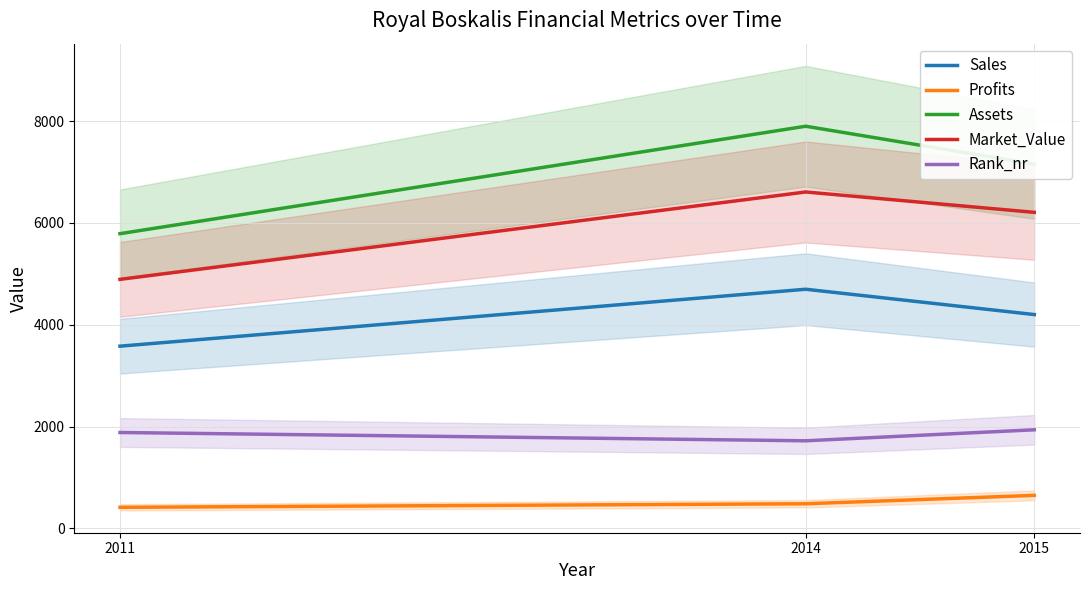

What is the value of the Market_Value point at the 3rd from the left?

6208.0